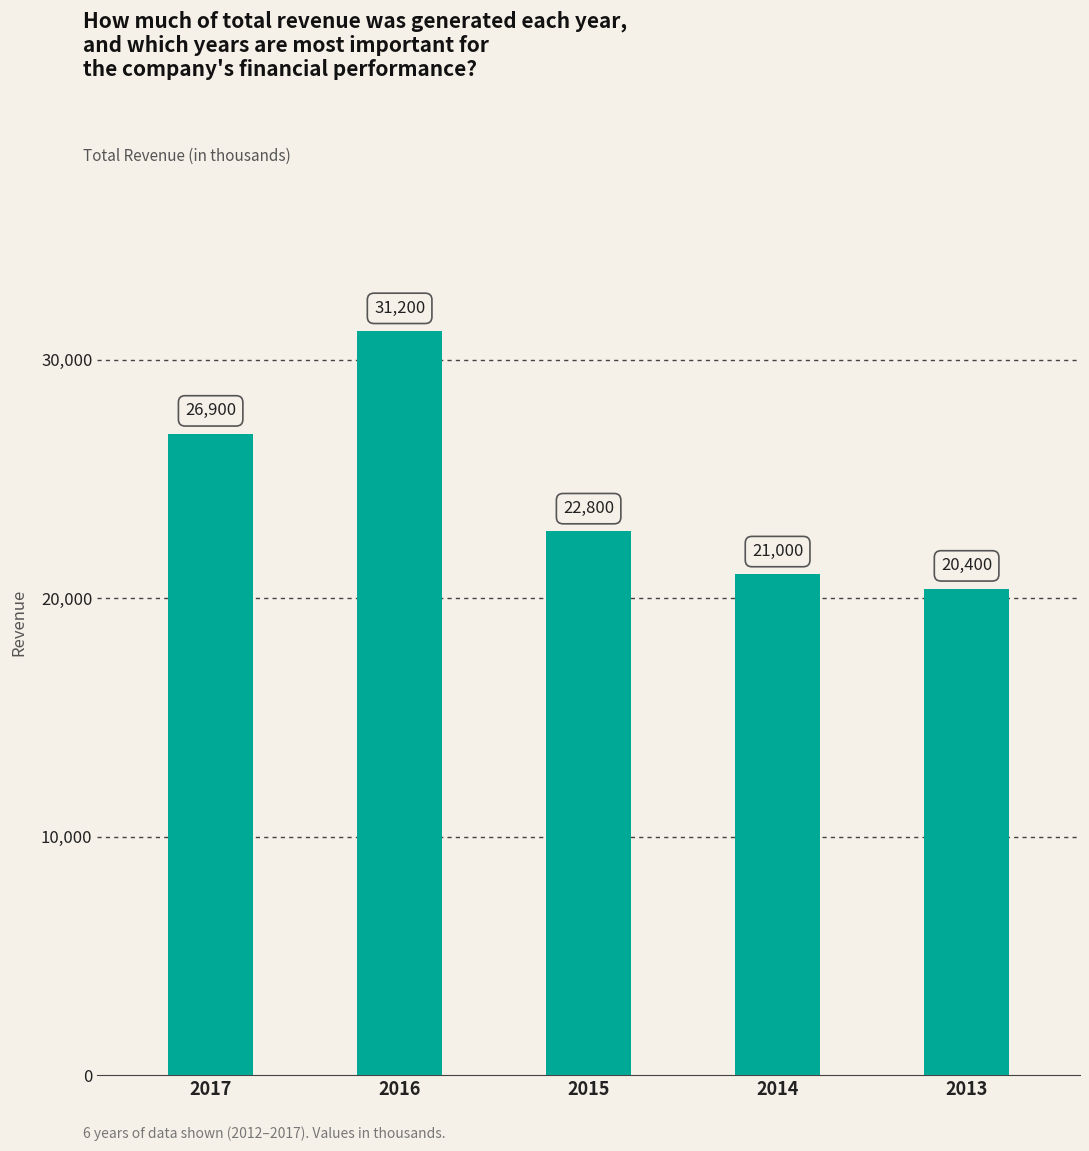

What is the maximum value shown in the chart?

31200